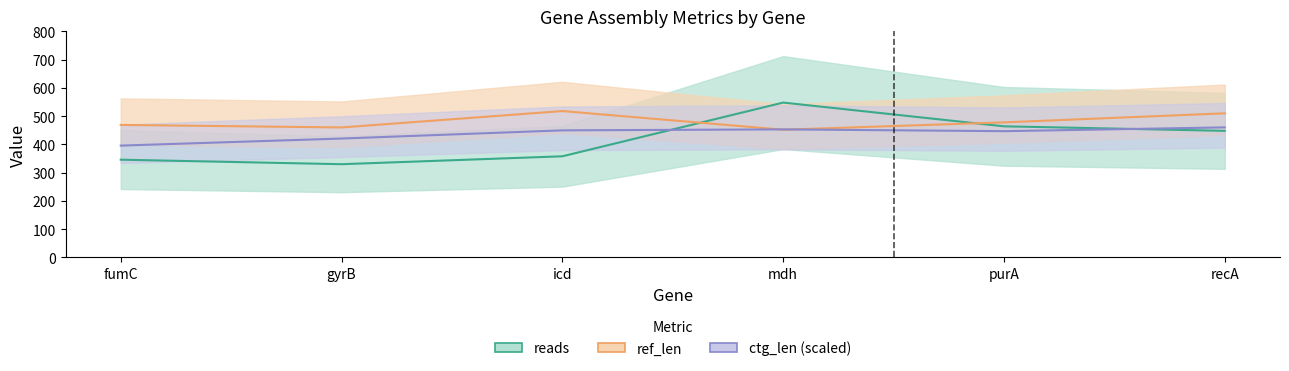

How many ref_len values are between 460 and 510?

4